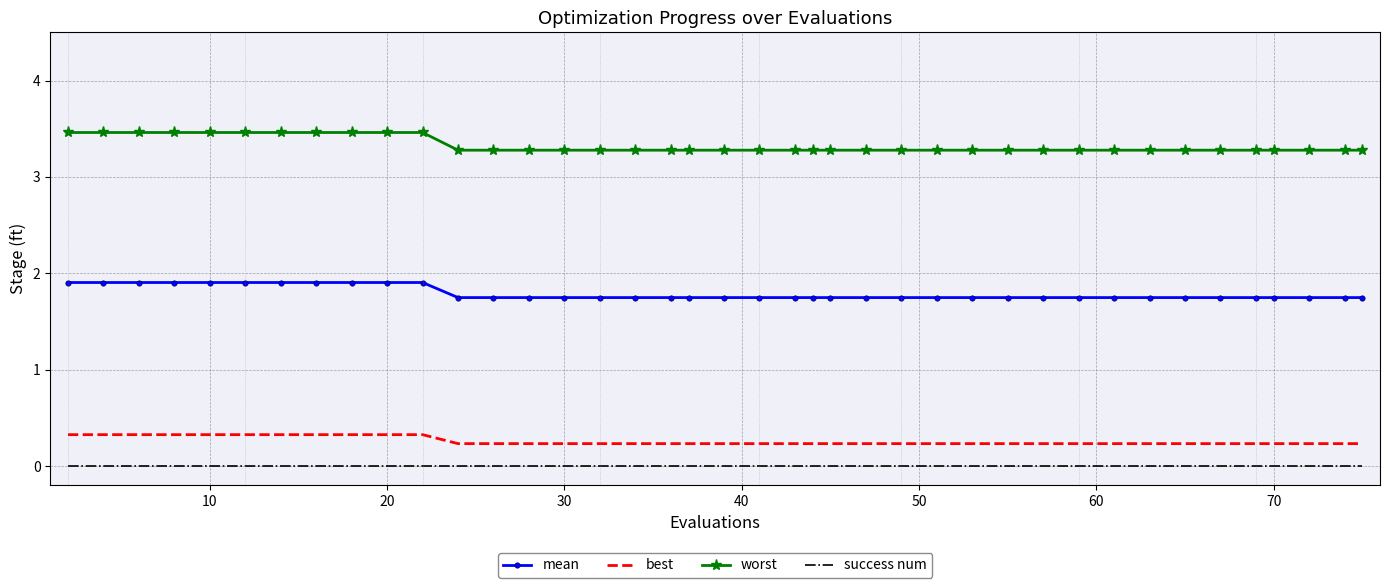

What is the greatest value displayed?

3.5